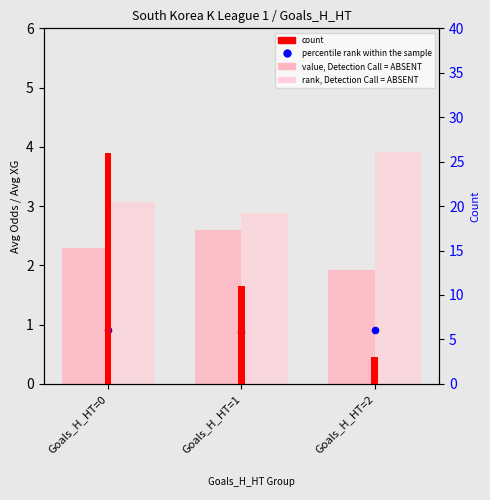

What is the total value across all series at Goals_H_HT=1?

17.4